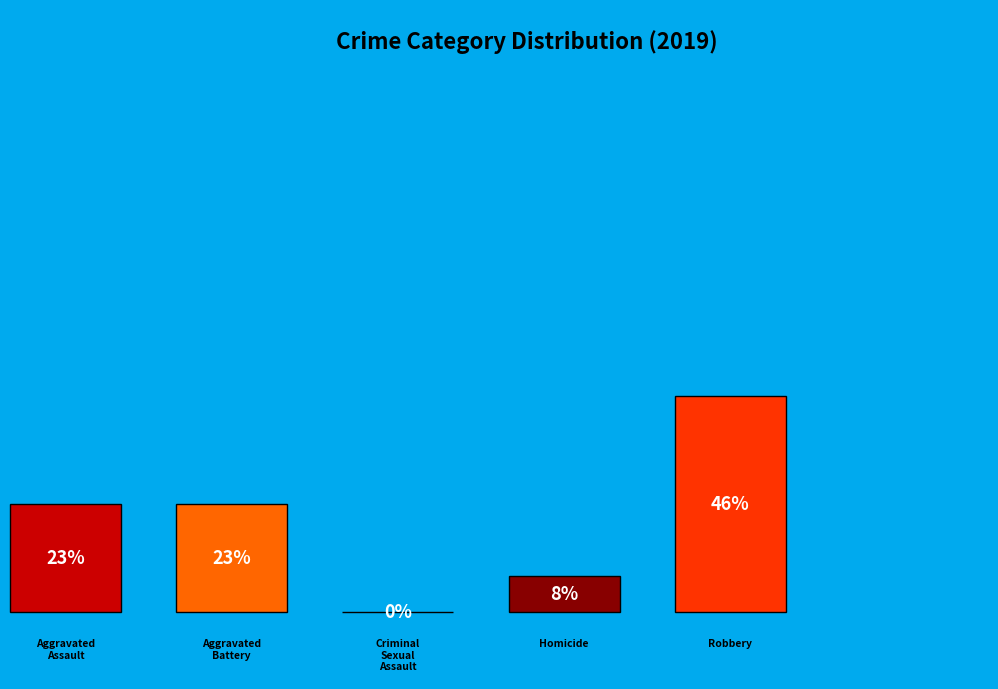

The Criminal Sexual Assault slice represents 14% of the pie. True or false?

False